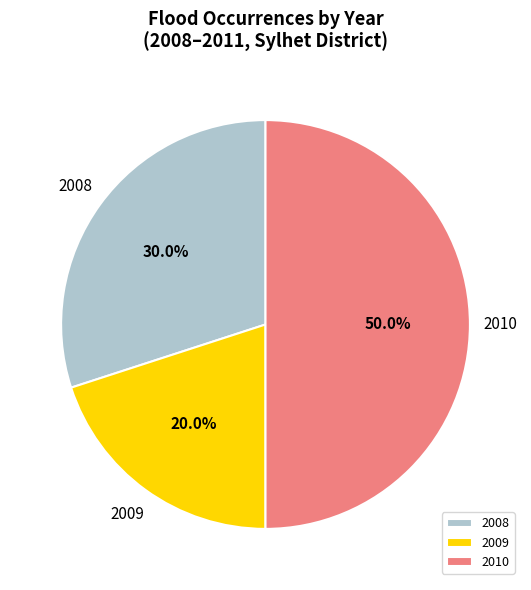

Is it true that 2010 is 54% of the pie?

False